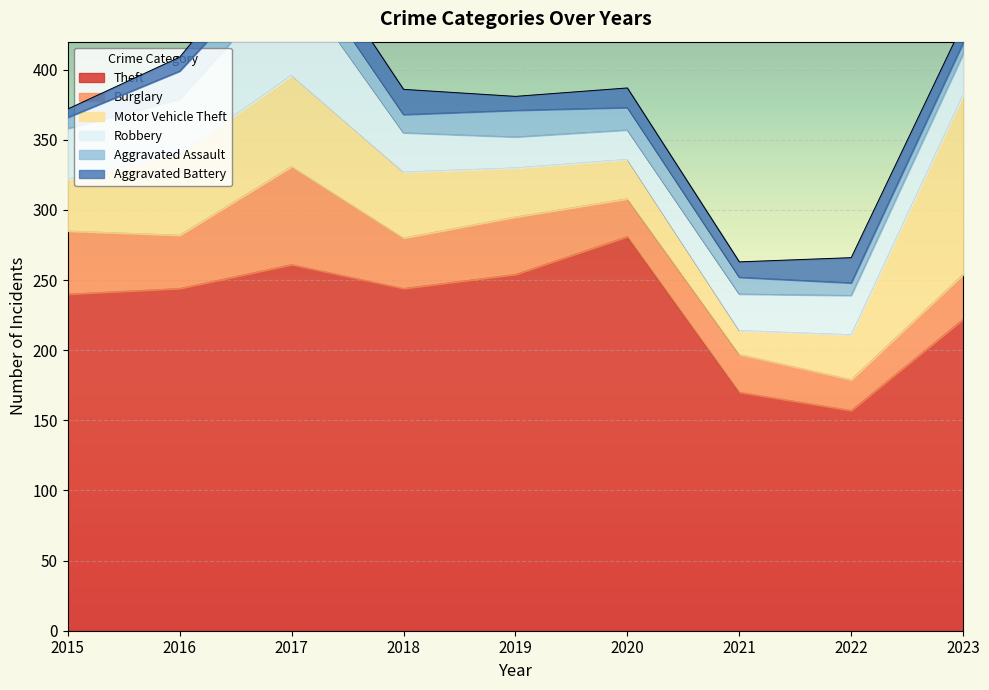

How many data points in Robbery are less than 28?

3